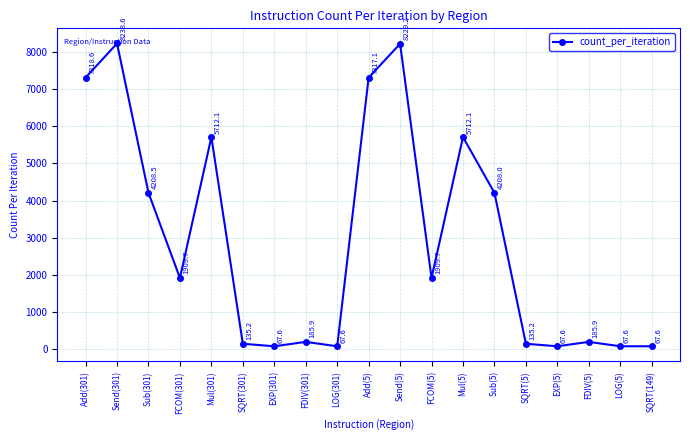

What position from the left is Add(301)?

1